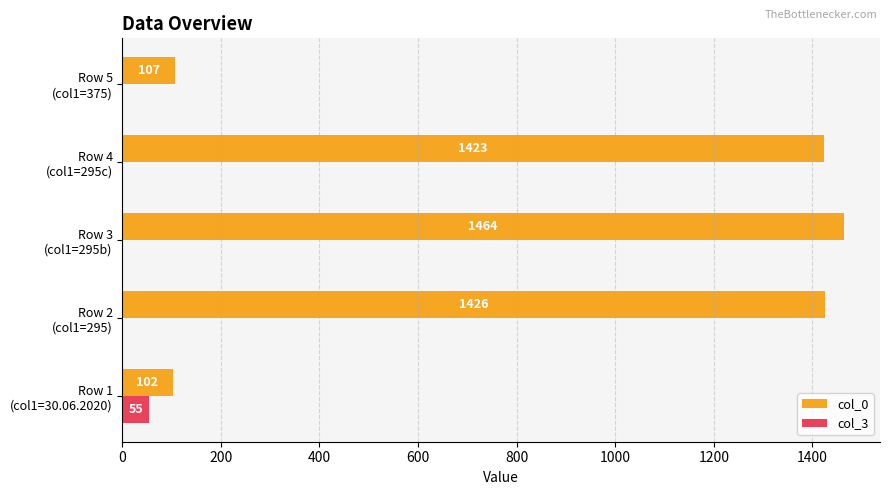

What is the highest value of the col_0 series?

1464